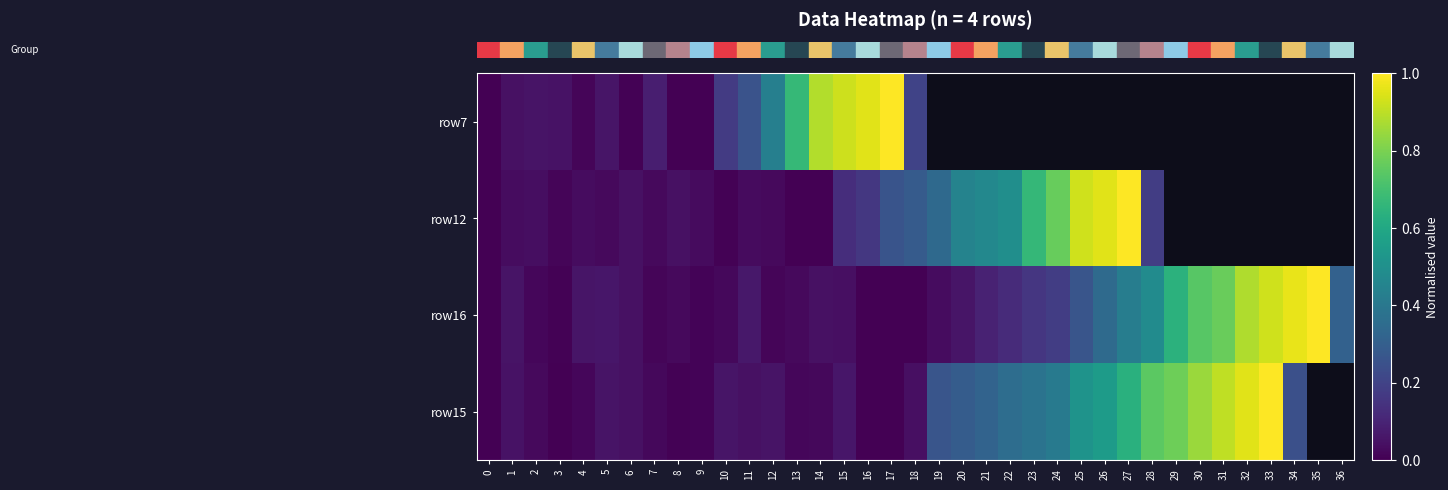

How many data points in row_0 are less than 1?

18